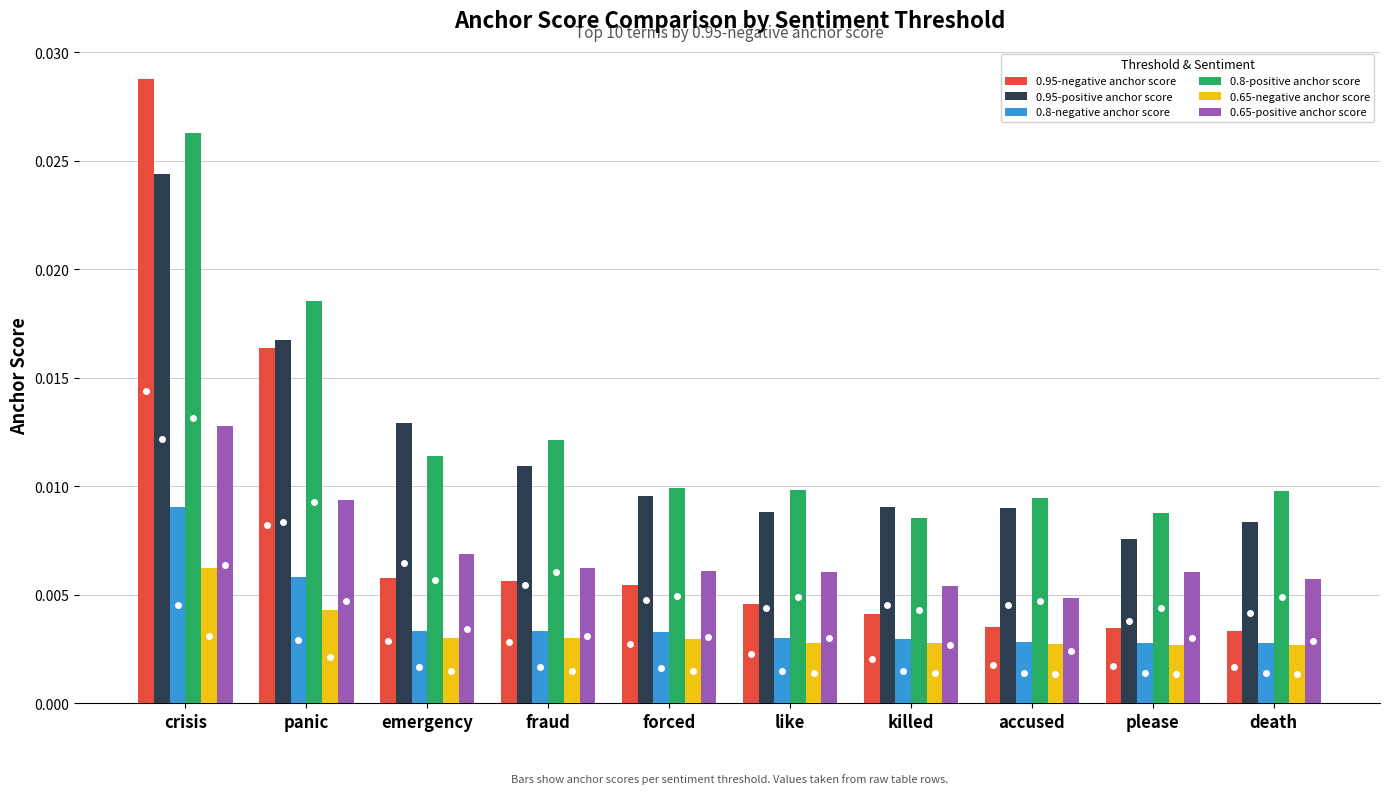

Is the value of 0.95-positive anchor score at fraud greater than the value of 0.8-negative anchor score at like?

Yes